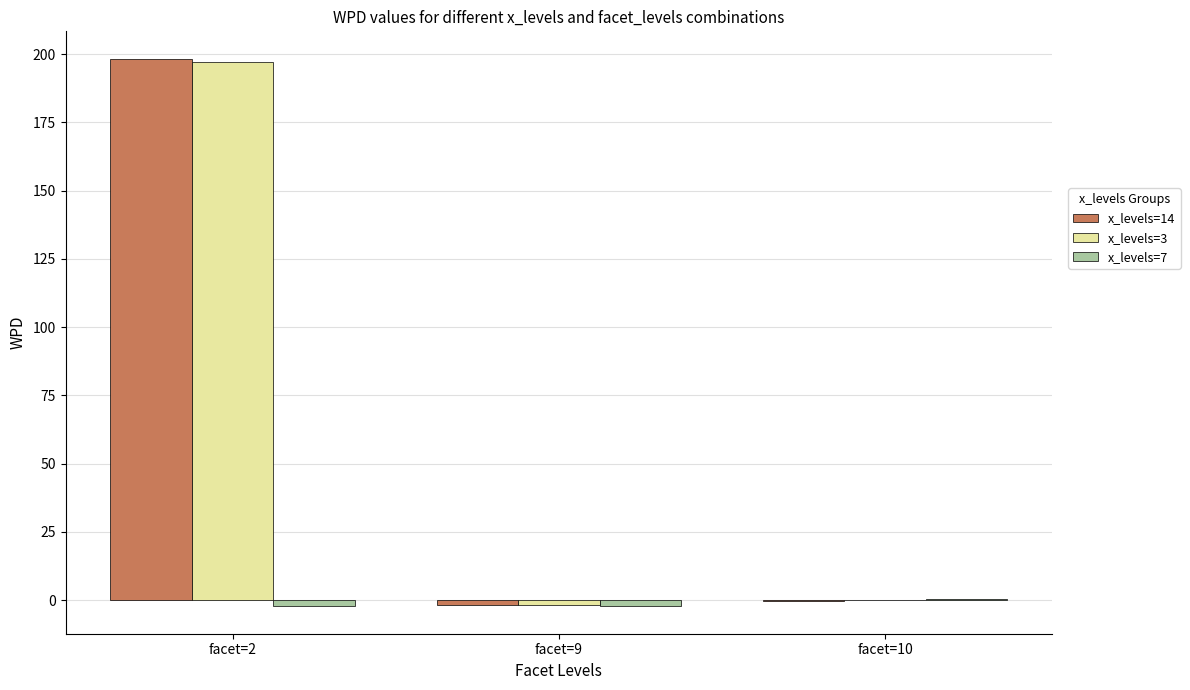

Where does the x_levels=3 series first go above 0?

facet=2